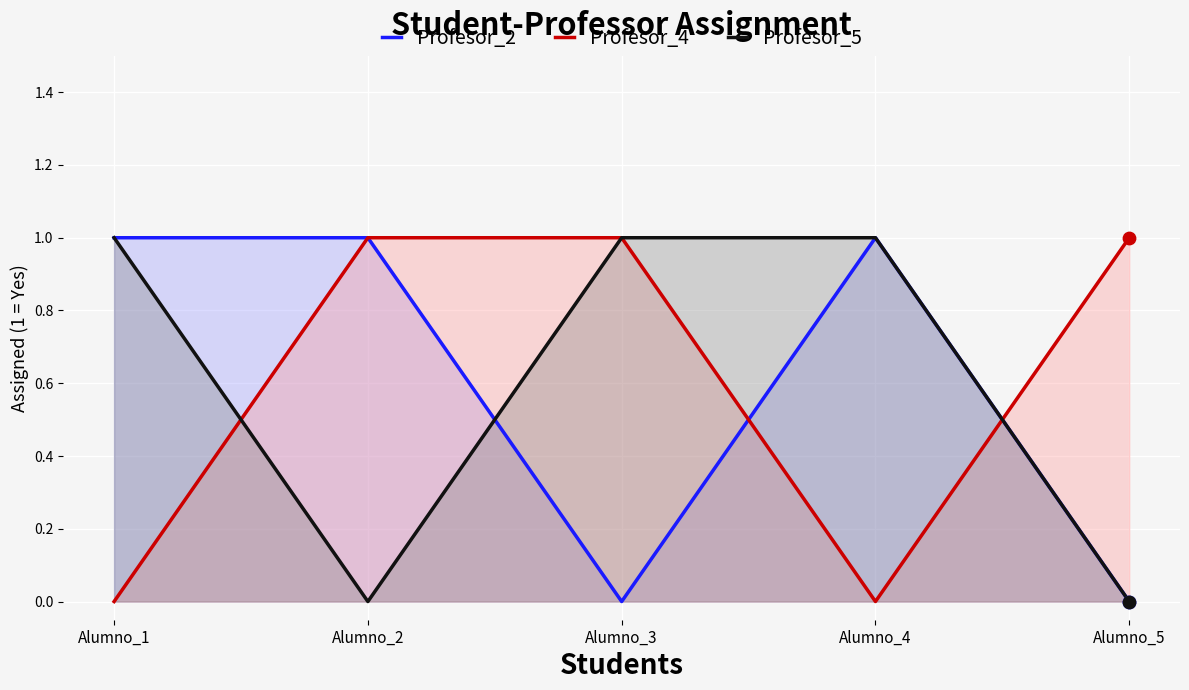

Which series reaches the minimum Y coordinate?

Profesor_2